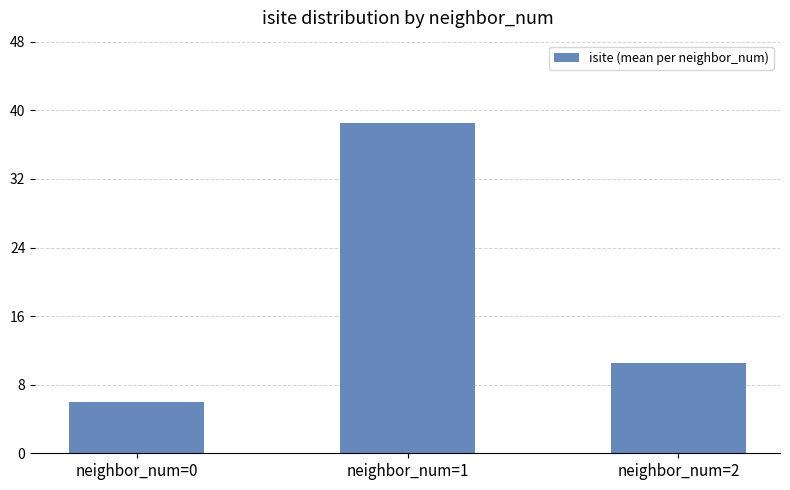

Rank the categories by value from lowest to highest.

neighbor_num=0, neighbor_num=2, neighbor_num=1